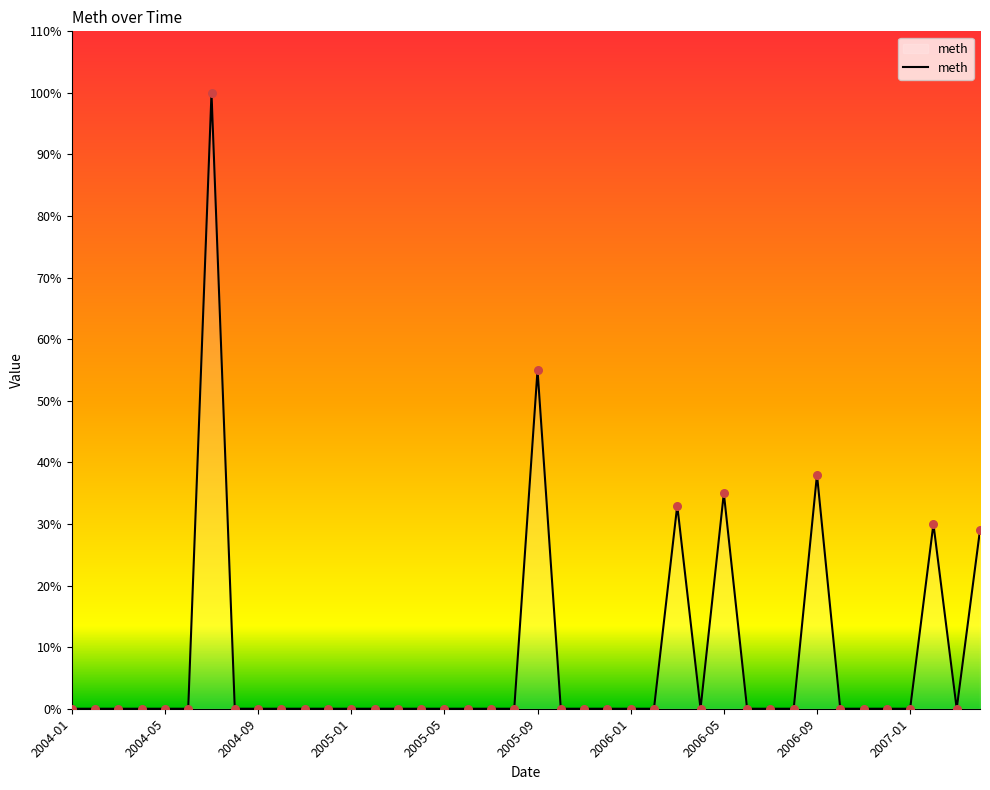

What is the maximum value shown in the chart?

100